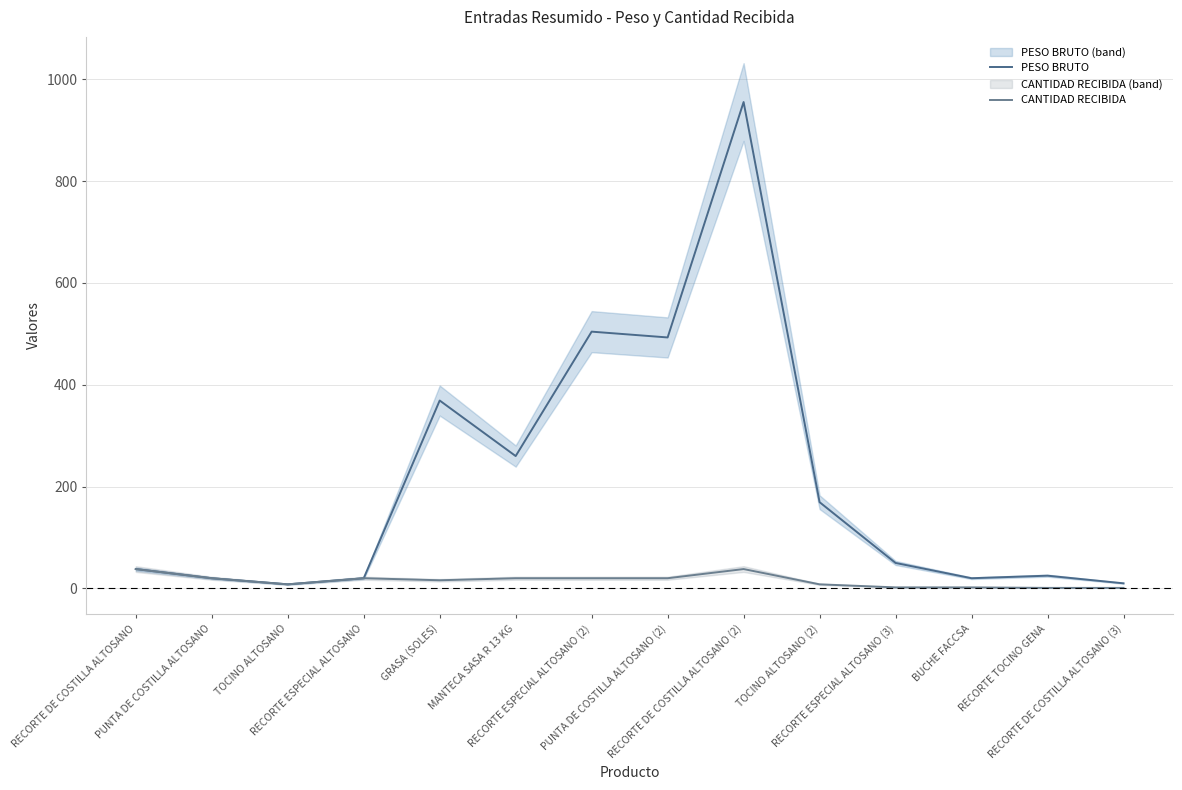

Which series changed the most between PUNTA DE COSTILLA ALTOSANO and BUCHE FACCSA?

CANTIDAD RECIBIDA